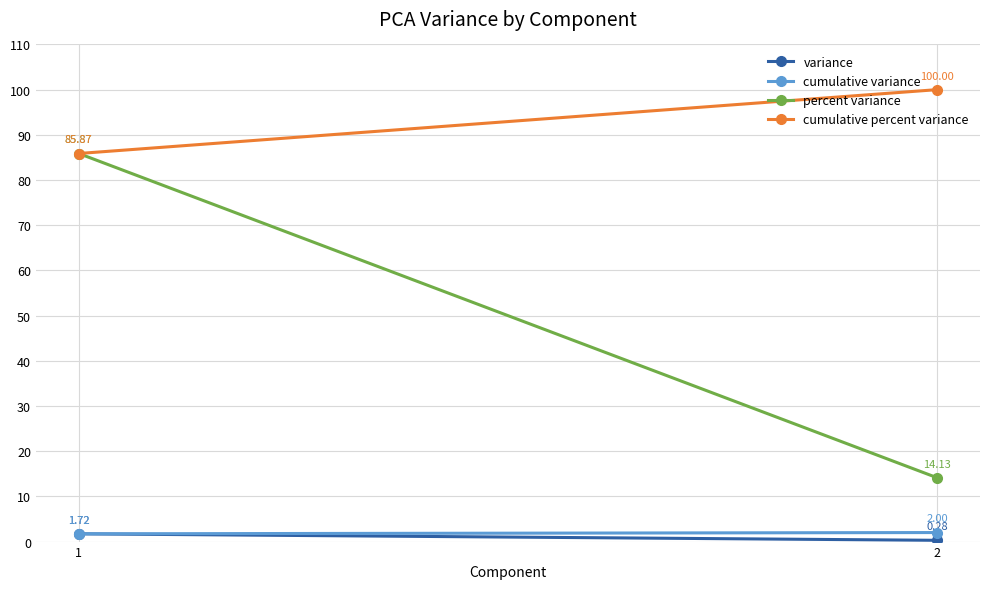

Reading left to right, transcribe all the data shown in this chart.

variance: 1.7	0.3
cumulative variance: 1.7	2.0
percent variance: 85.9	14.1
cumulative percent variance: 85.9	100.0